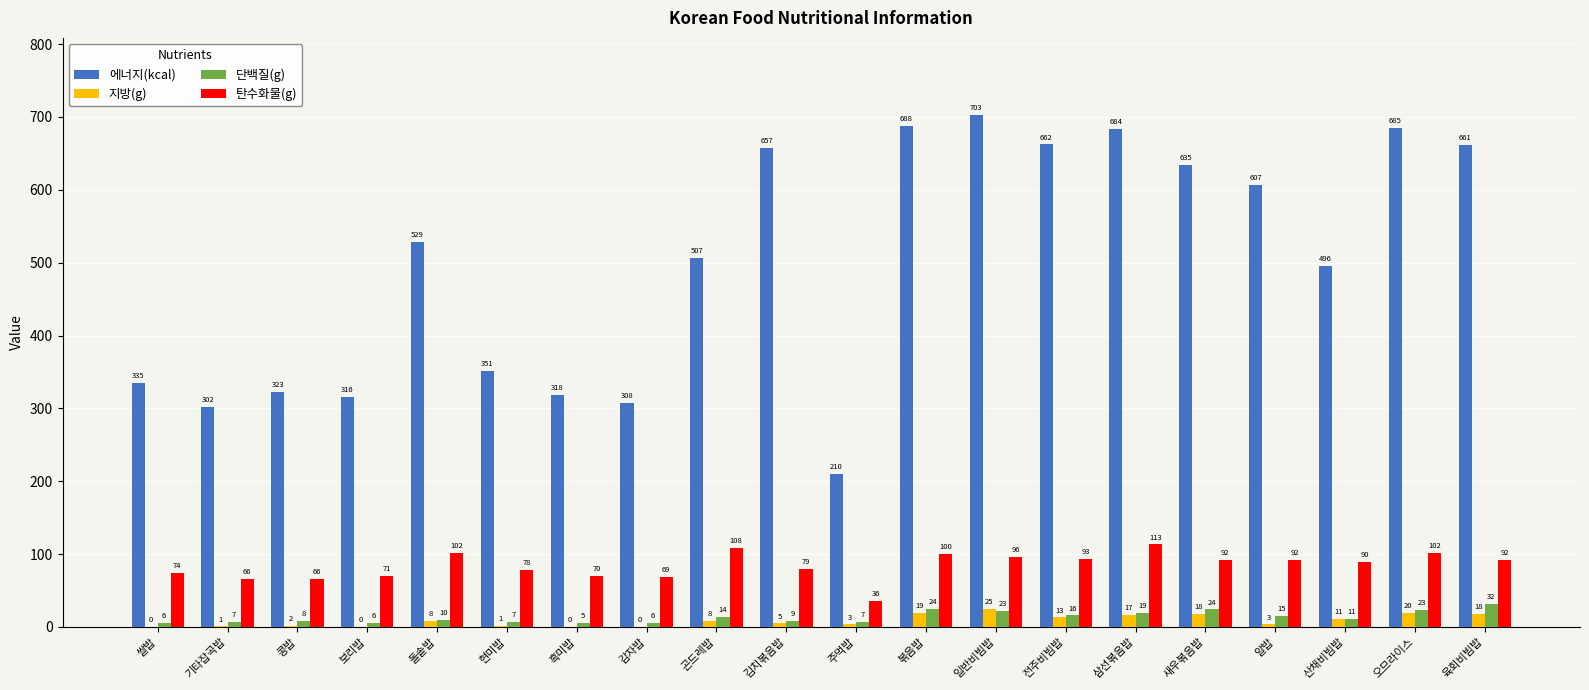

What is the maximum value for 지방(g)?

25.3